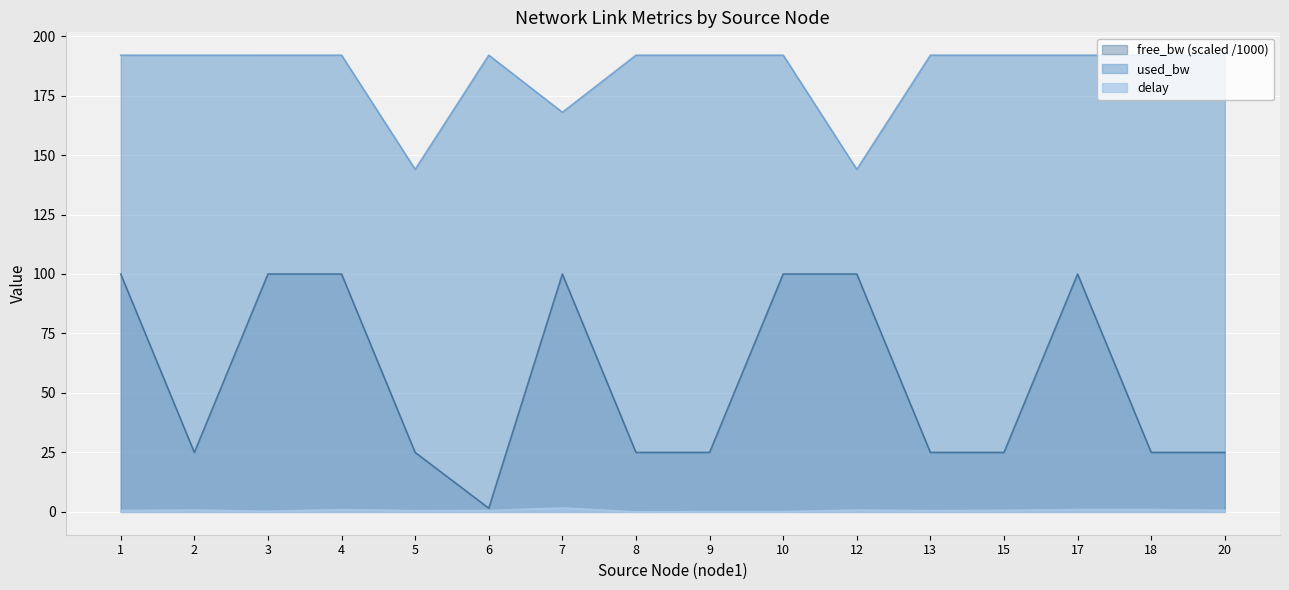

What are all the series names shown in the legend?

free_bw (scaled /1000), used_bw, delay